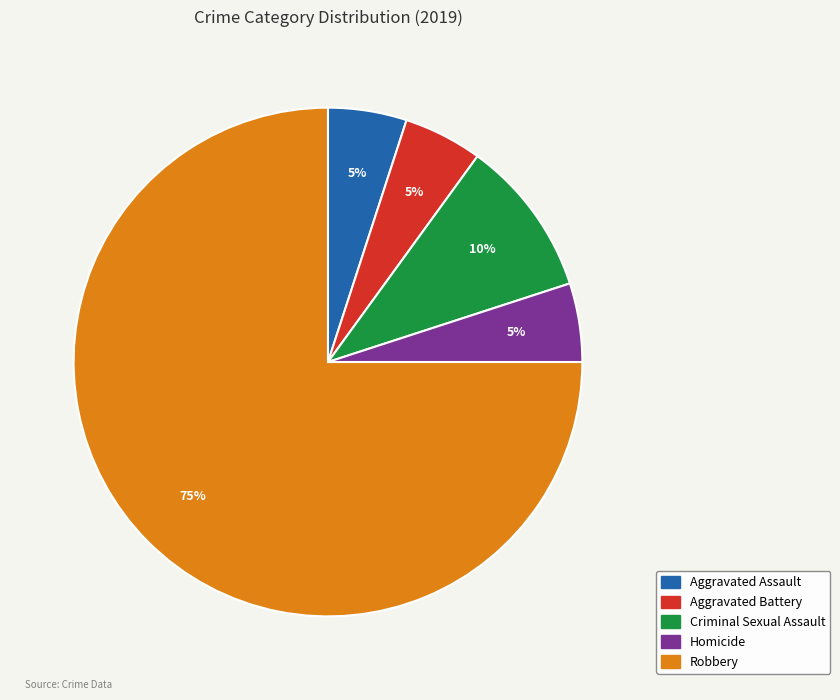

How many slices are in this pie chart?

5